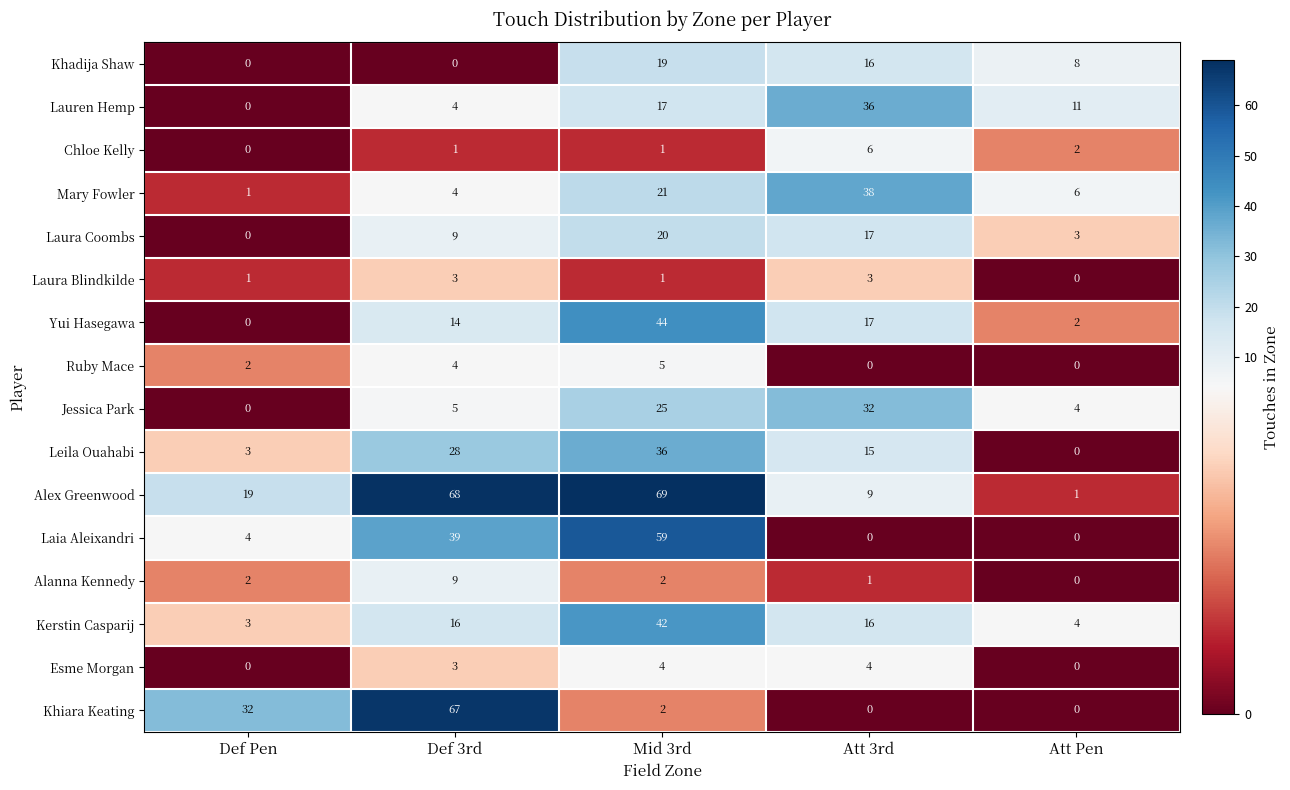

What is the greatest value displayed?

69